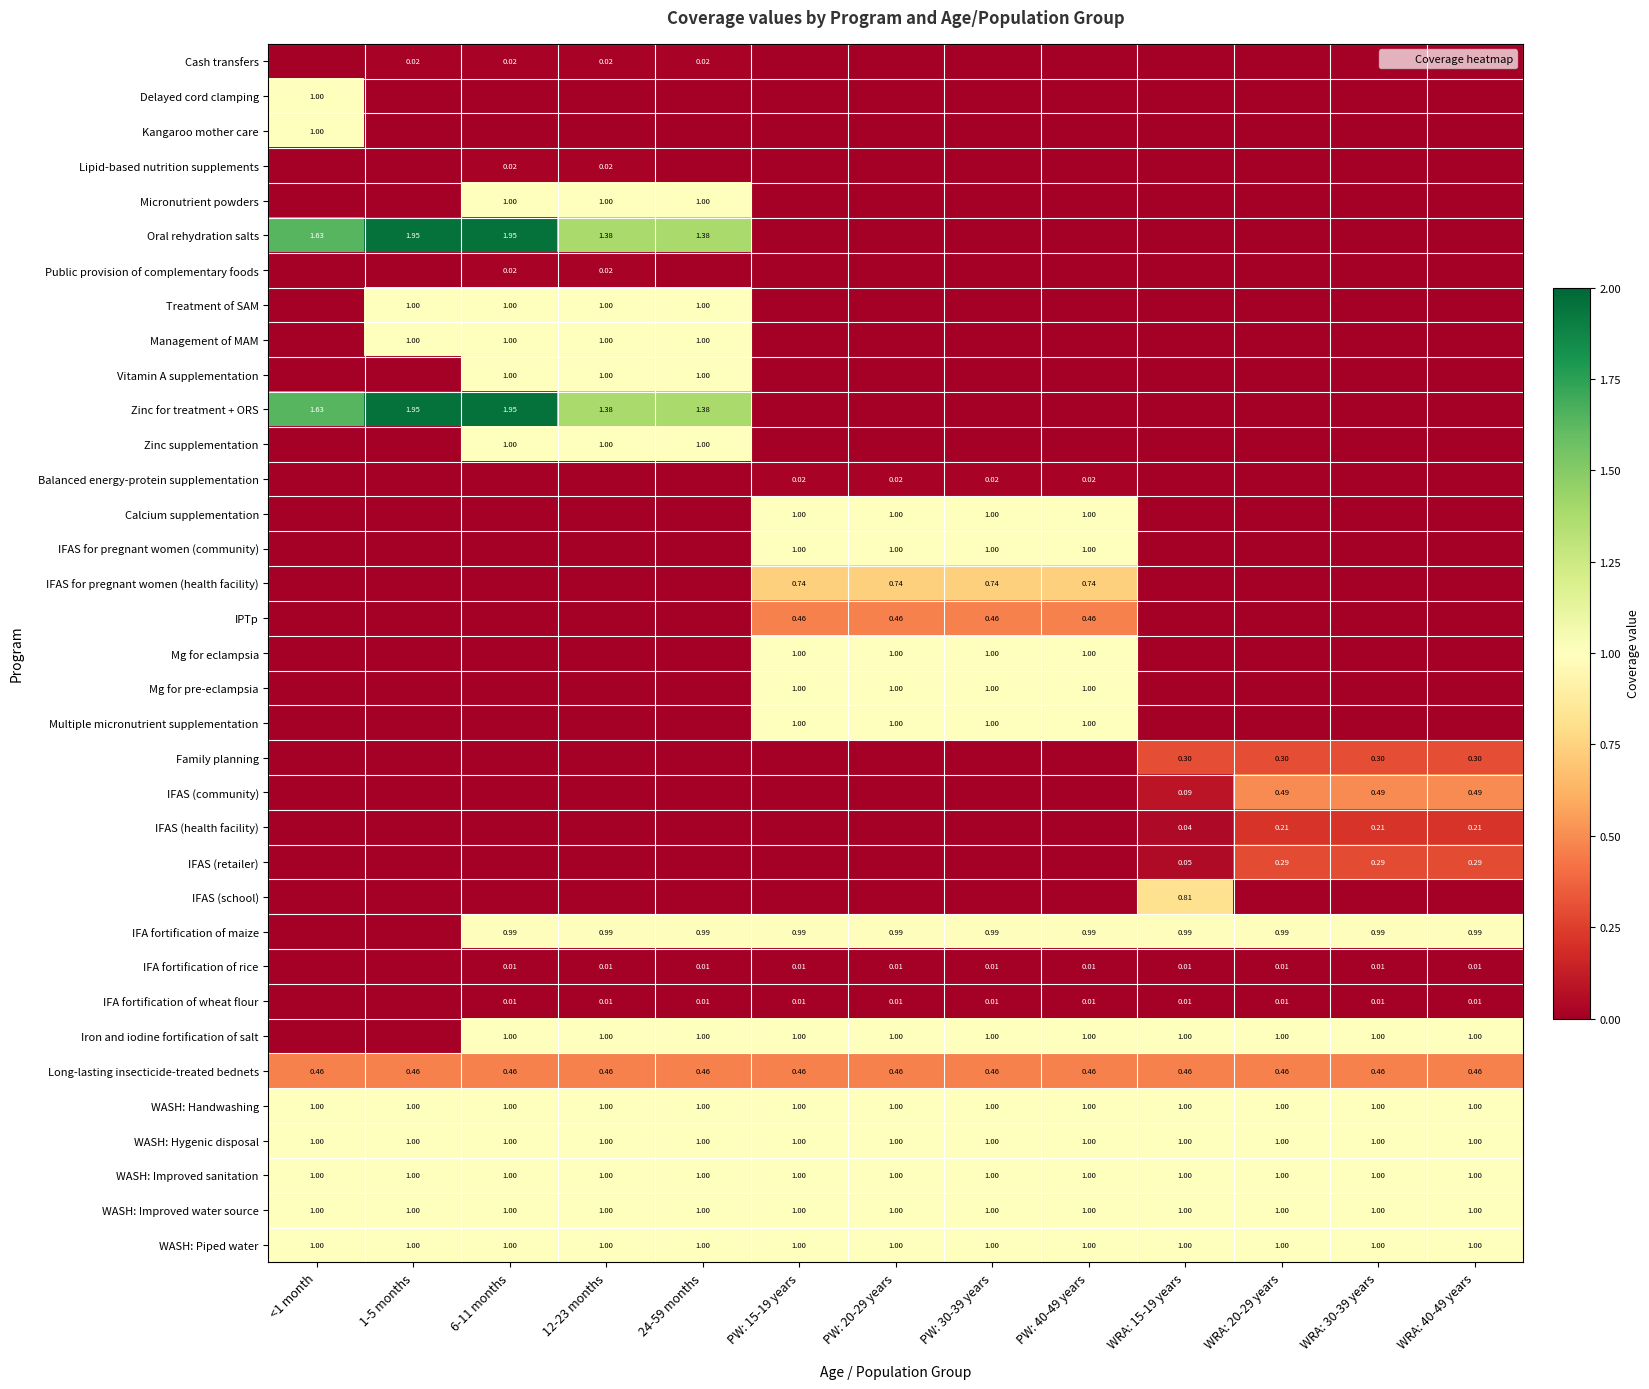

At which category is the sum across all series the highest?

6-11 months